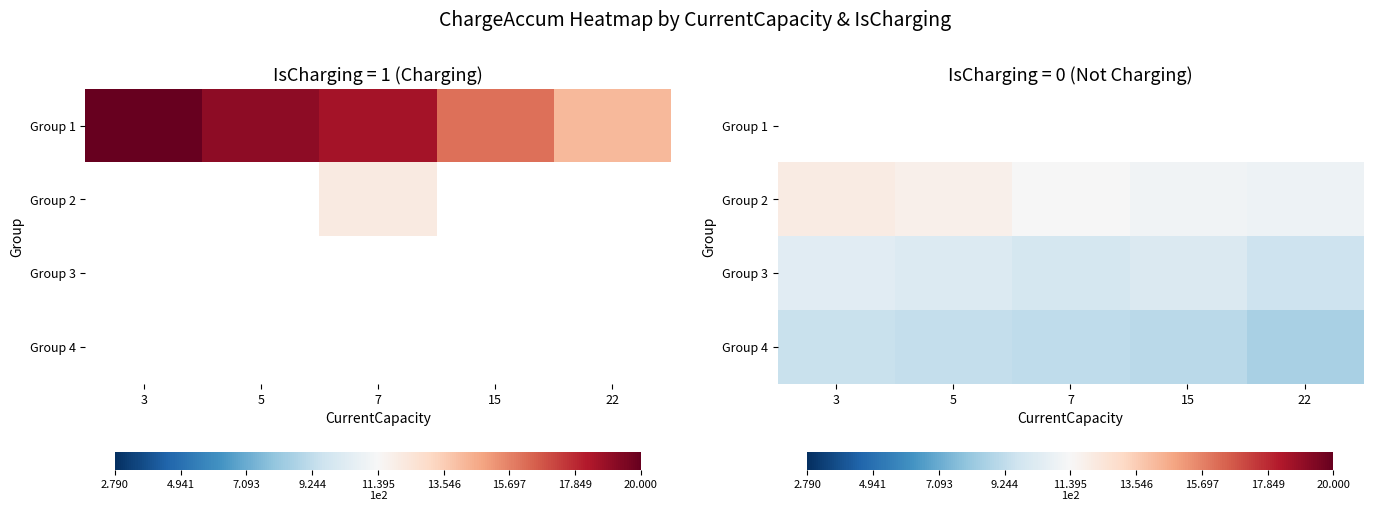

The Group 3 series shows 1356.8 at 7. True or false?

False